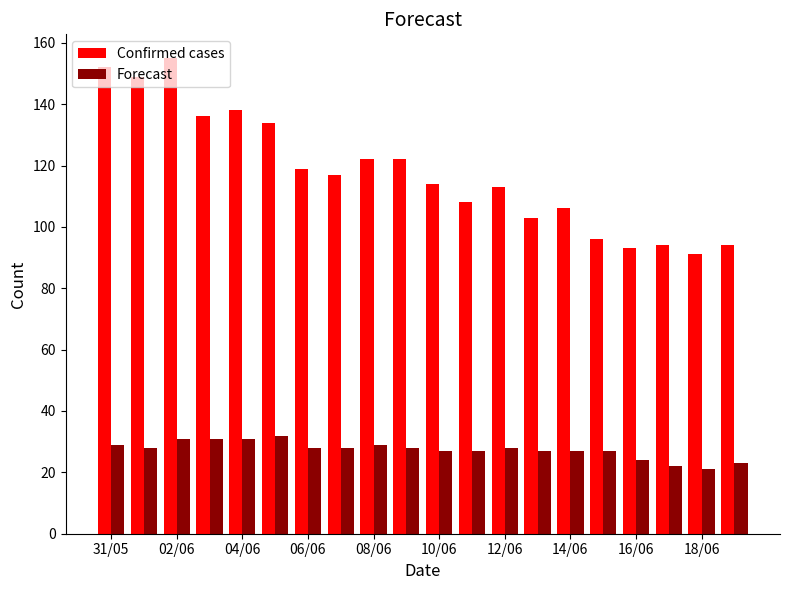

At how many categories does at least one series exceed 147?

3